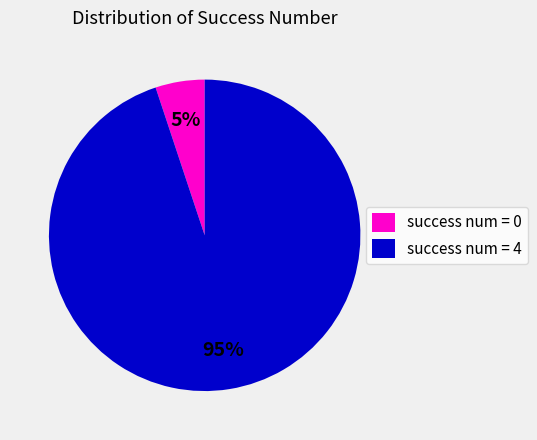

Which has a higher value, success num = 4 or success num = 0?

success num = 4